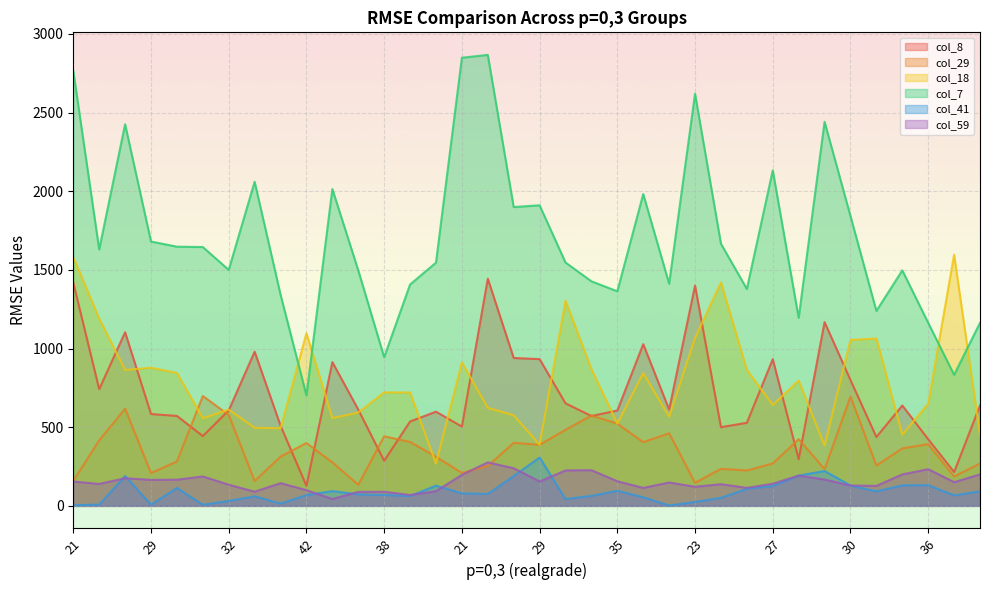

After their last crossing, which series has the higher values: col_18 or col_29?

col_18